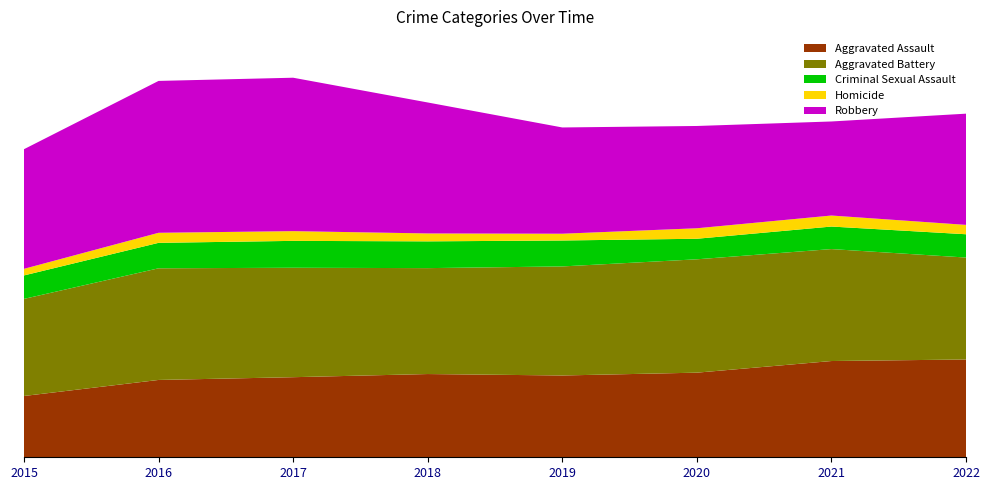

Reading left to right, what are all the values shown in this chart?

Aggravated Assault: 2015=2897	2016=3655	2017=3785	2018=3934	2019=3866	2020=3999	2021=4549	2022=4622
Aggravated Battery: 2015=4589	2016=5277	2017=5172	2018=5006	2019=5154	2020=5358	2021=5291	2022=4818
Criminal Sexual Assault: 2015=1109	2016=1203	2017=1271	2018=1265	2019=1226	2020=971	2021=1065	2022=1101
Homicide: 2015=312	2016=475	2017=460	2018=374	2019=320	2020=496	2021=521	2022=443
Robbery: 2015=5654	2016=7178	2017=7251	2018=6190	2019=5022	2020=4834	2021=4445	2022=5256